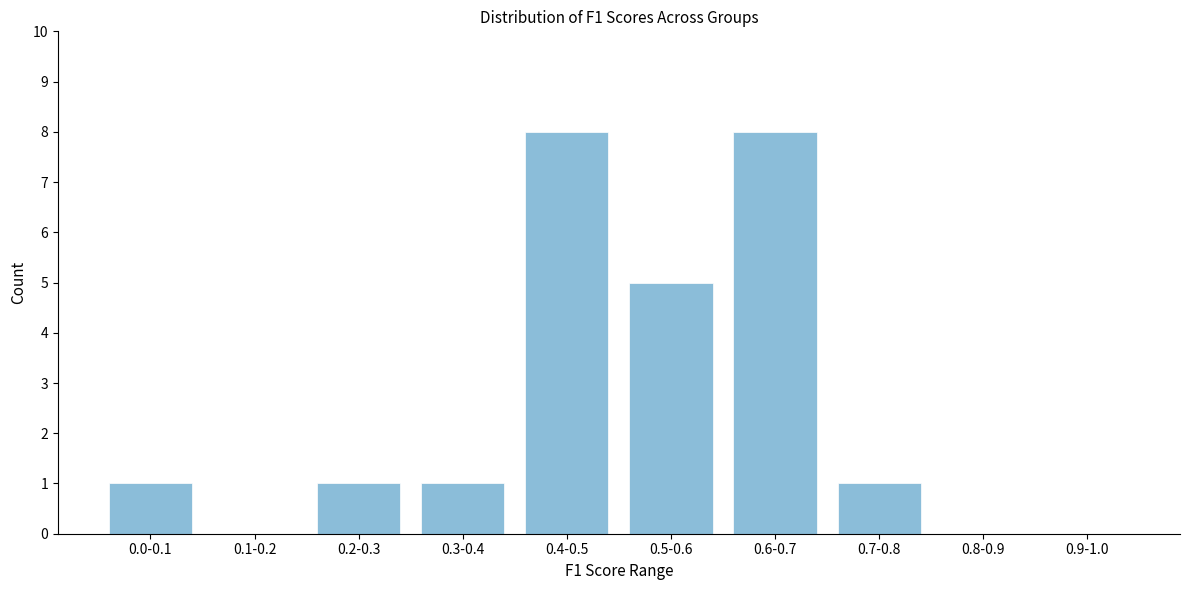

Reading right to left, what are all the values shown in this chart?

0.9-1.0=0	0.8-0.9=0	0.7-0.8=1	0.6-0.7=8	0.5-0.6=5	0.4-0.5=8	0.3-0.4=1	0.2-0.3=1	0.1-0.2=0	0.0-0.1=1